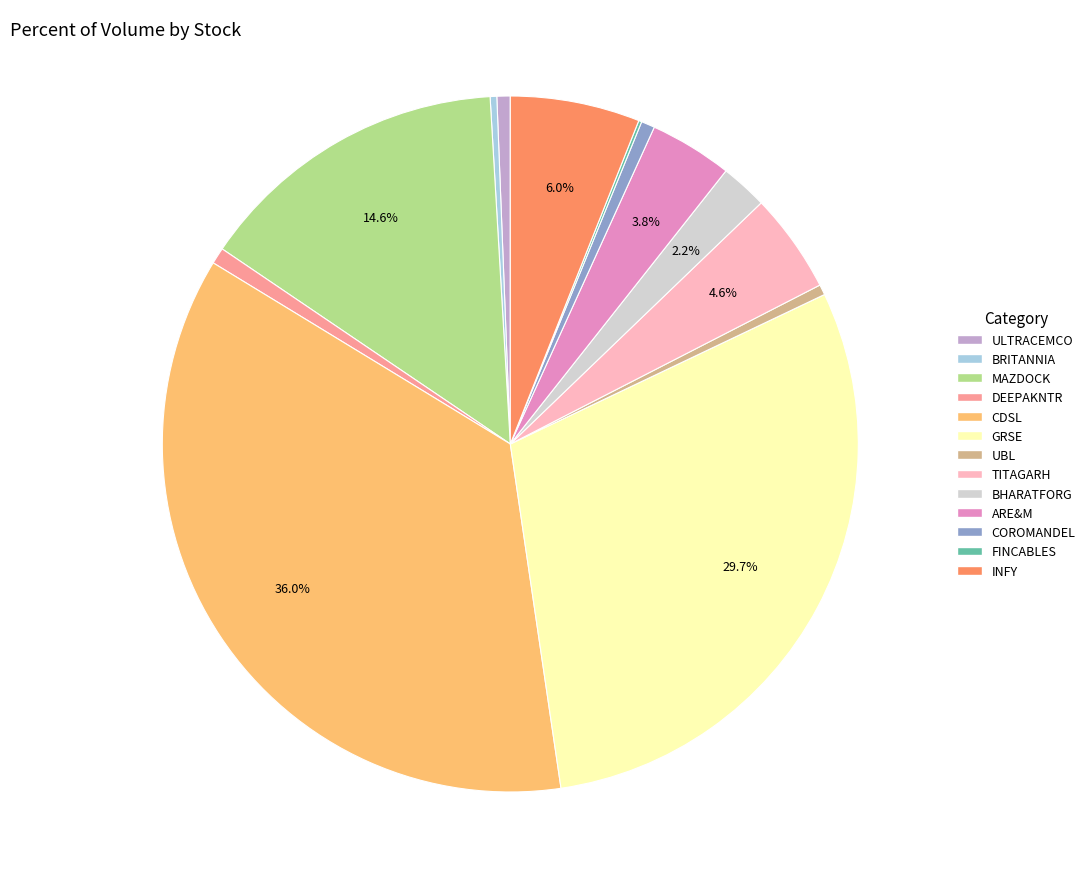

Is the sum of ARE&M and CDSL greater than half?

No